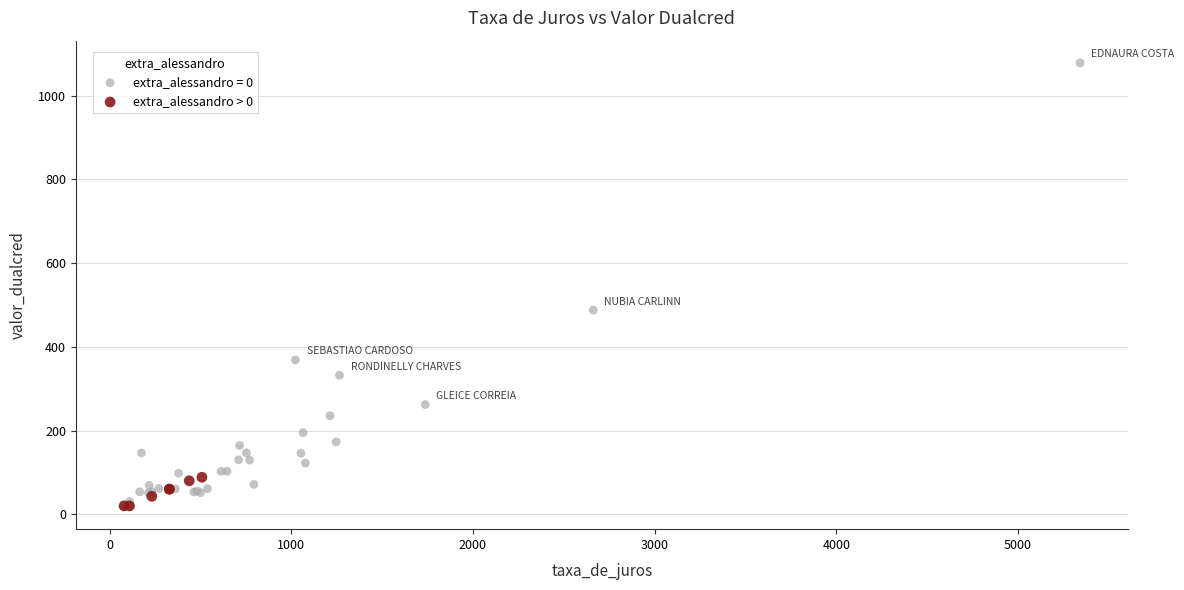

Which series contains the highest Y value?

extra_alessandro = 0